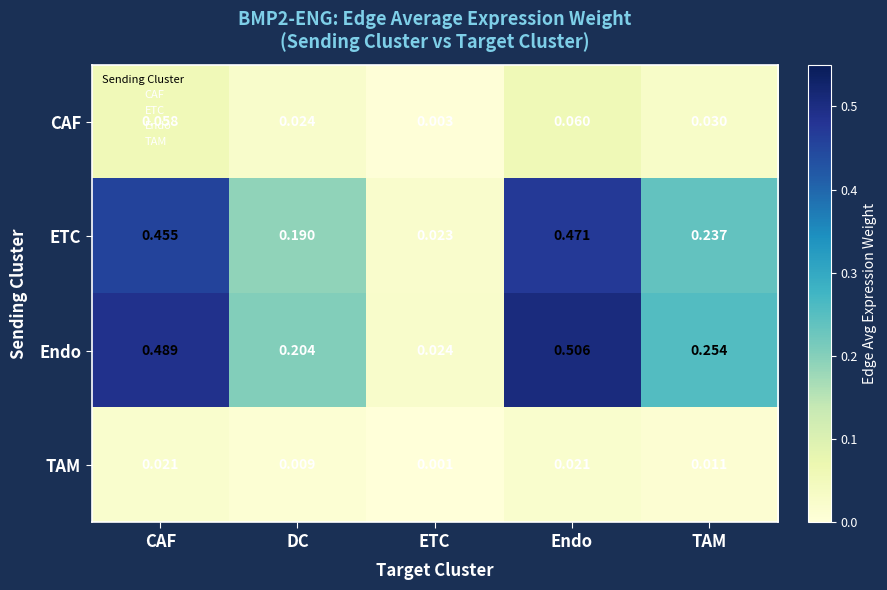

Which series has the largest range (max minus min)?

Endo